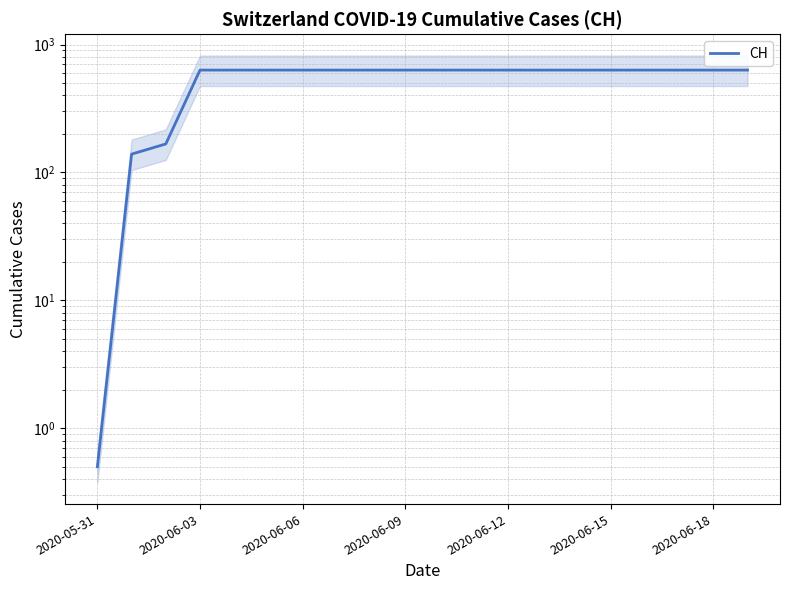

Which category has the lowest value across all series?

2020-05-31